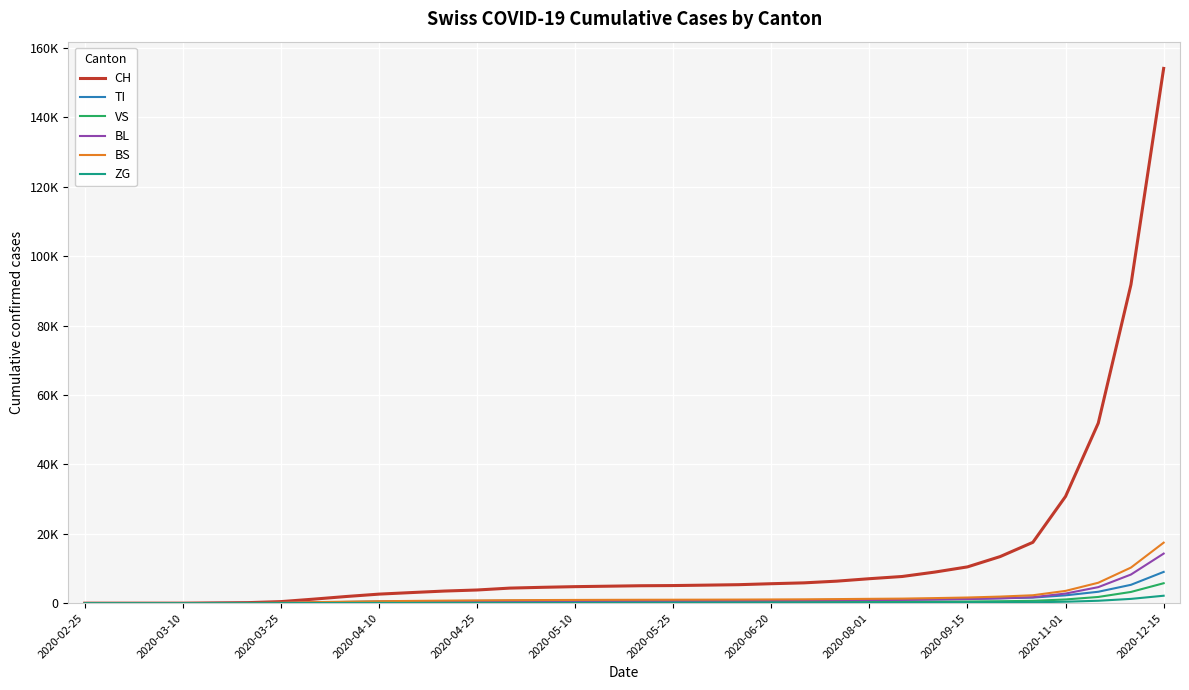

What are all the series names shown in the legend?

CH, TI, VS, BL, BS, ZG